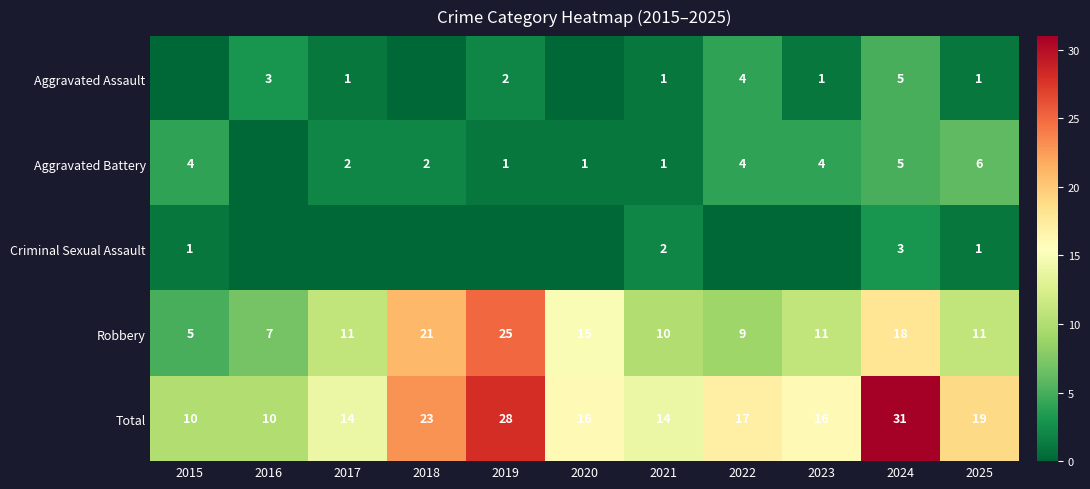

What is the sum of all Total values?

198